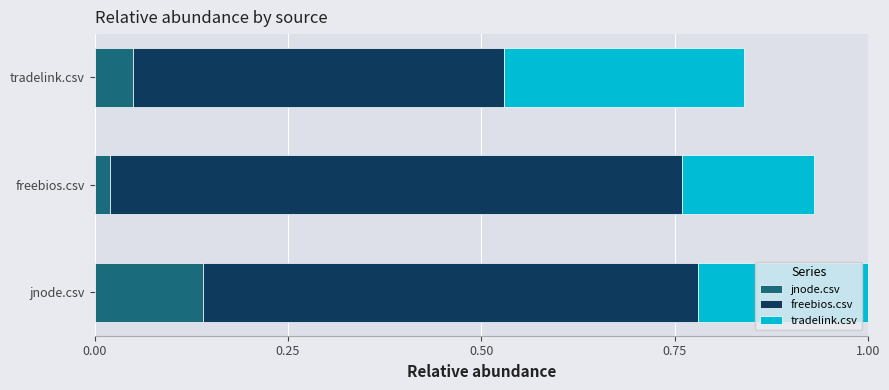

What are all the series names shown in the legend?

jnode.csv, freebios.csv, tradelink.csv